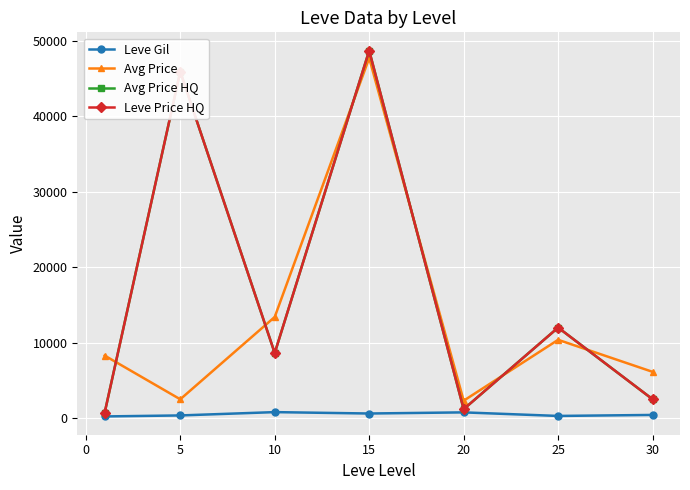

Does the chart have visible grid lines?

Yes